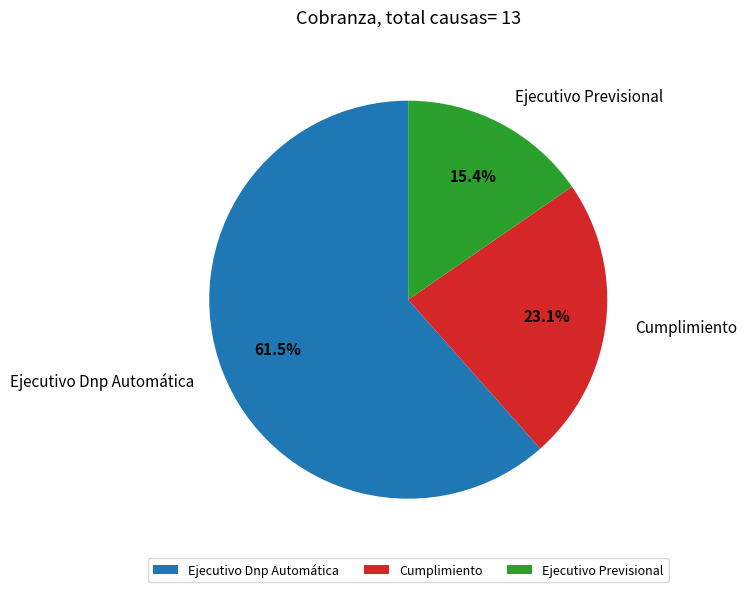

Combined, do Ejecutivo Dnp Automática and Cumplimiento account for over 50%?

Yes